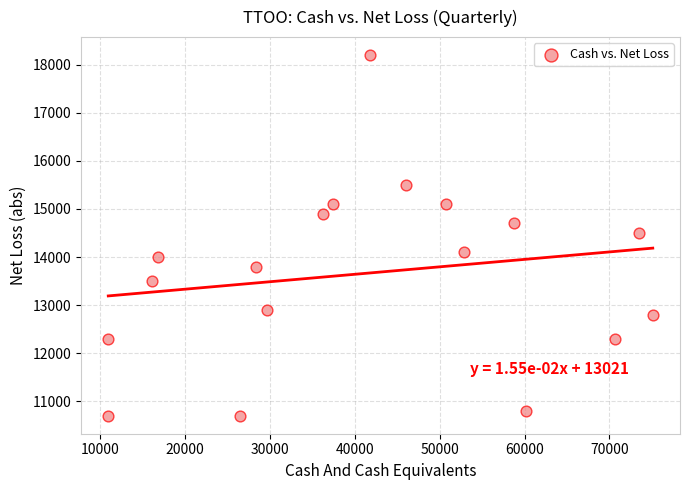

What is the range of Y values (max minus min)?

7500